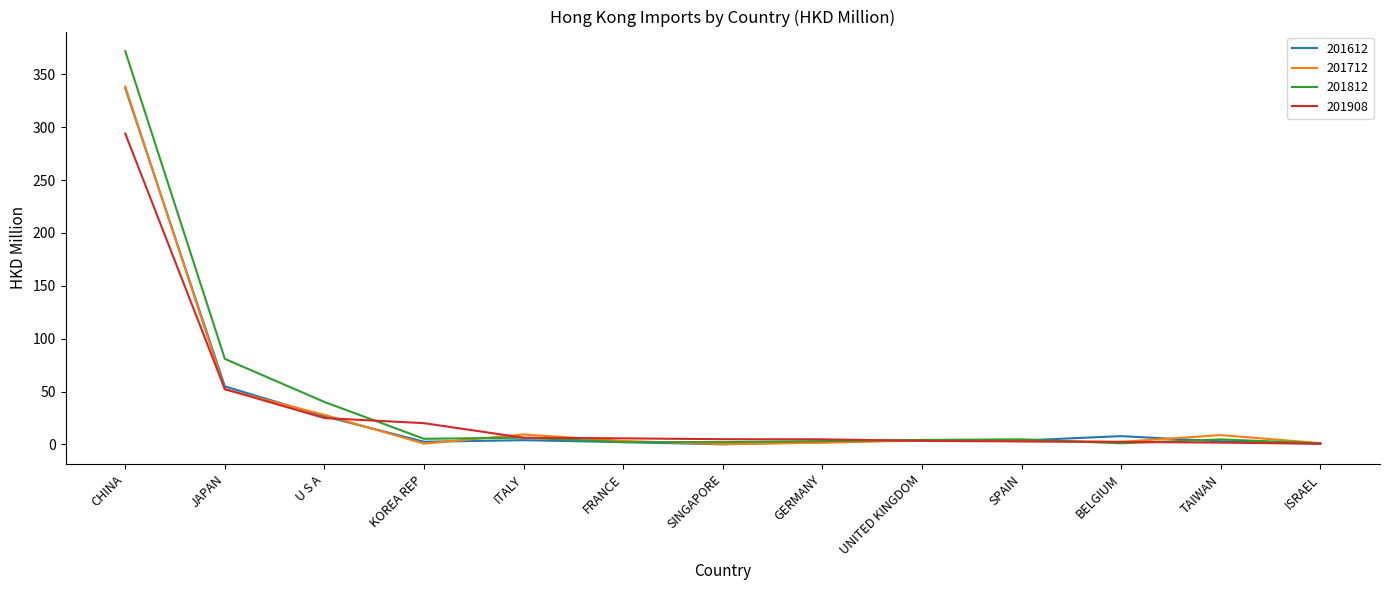

What is the total value across all series at BELGIUM?

14.0